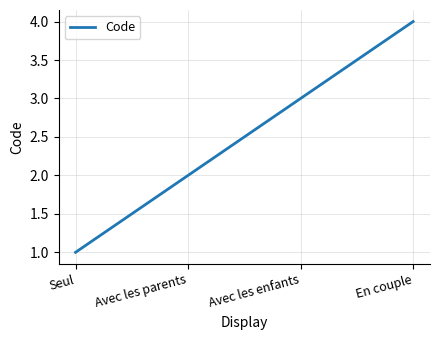

Between Seul and En couple, which is larger?

En couple